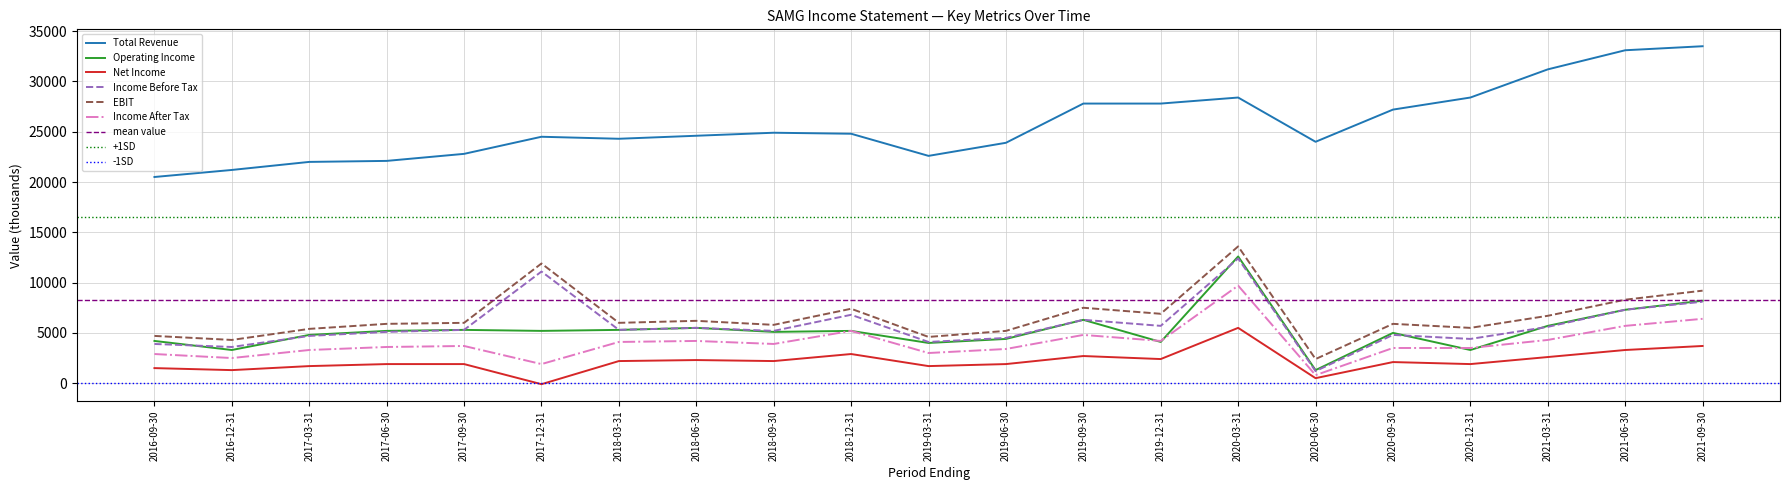

Is the value of Income Before Tax at 2019-12-31 greater than the value of Total Revenue at 2018-09-30?

No